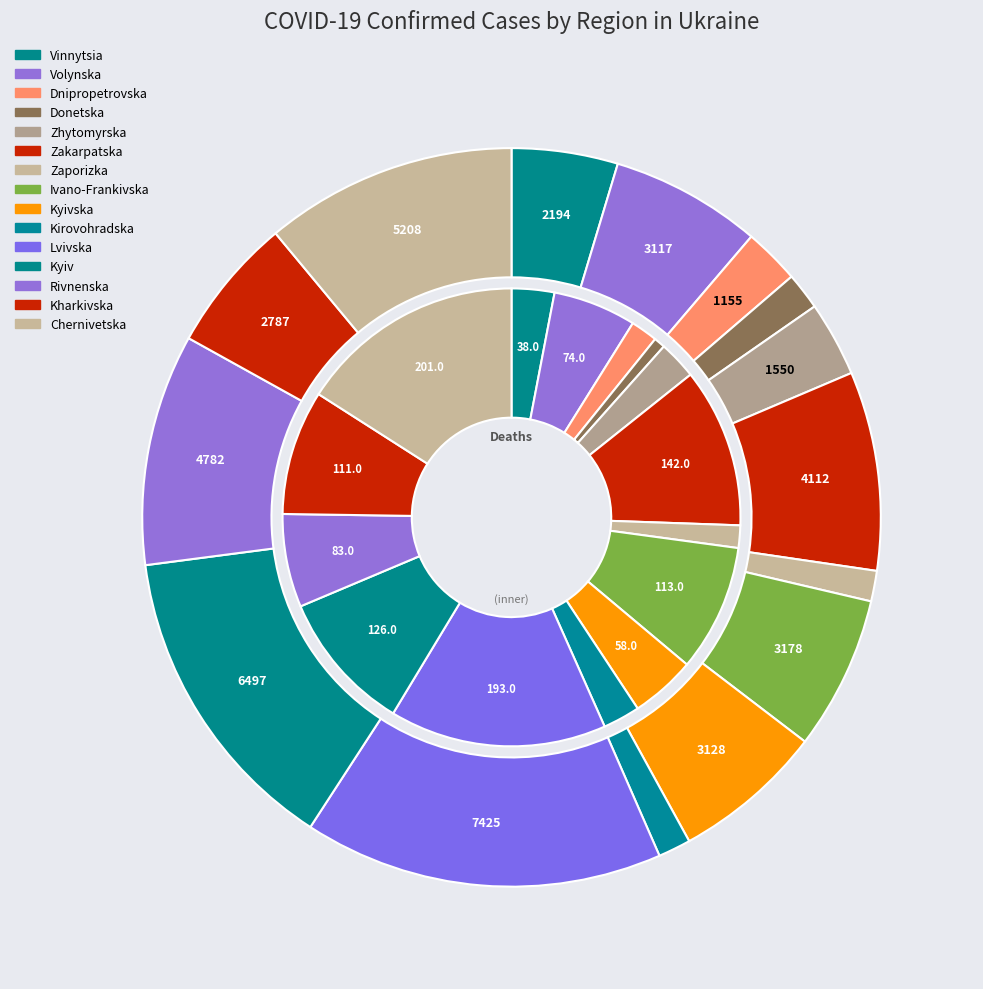

Which series has the widest spread of values?

confirmed